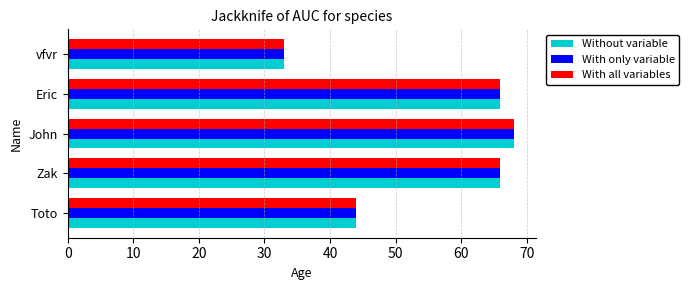

At how many categories does at least one series exceed 58?

3